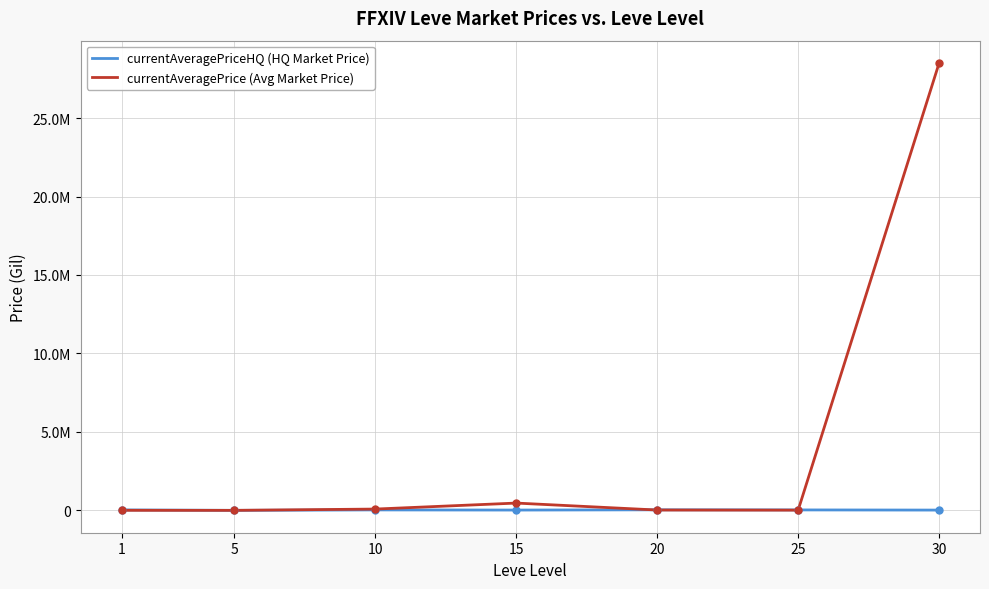

Is this an area chart (filled region under the line)?

No